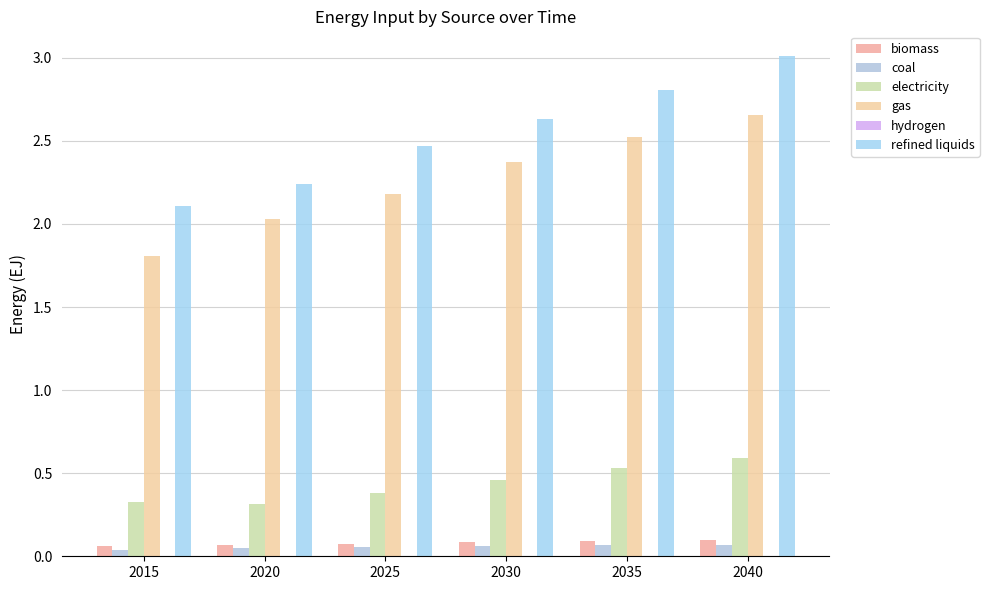

How many groups of bars are there?

6